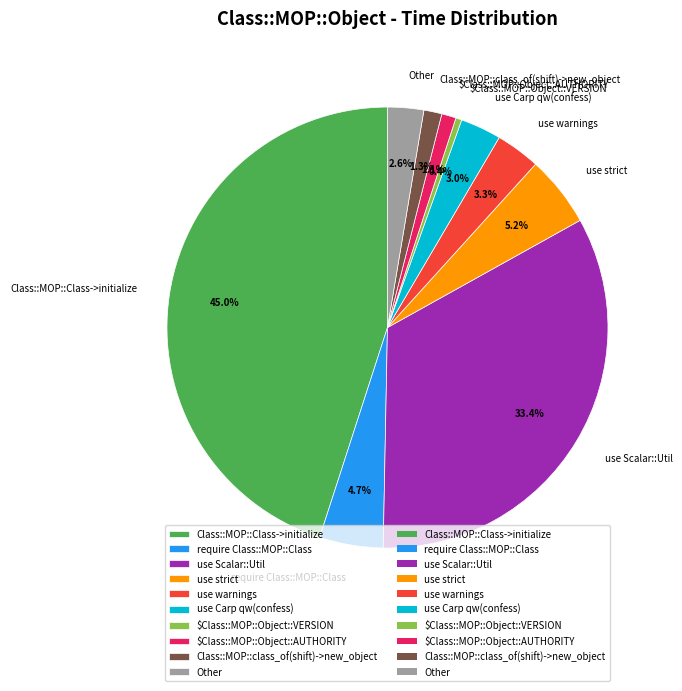

To the nearest percent, what is the difference between the $Class::MOP::Object::AUTHORITY and use strict slice percentages?

4%